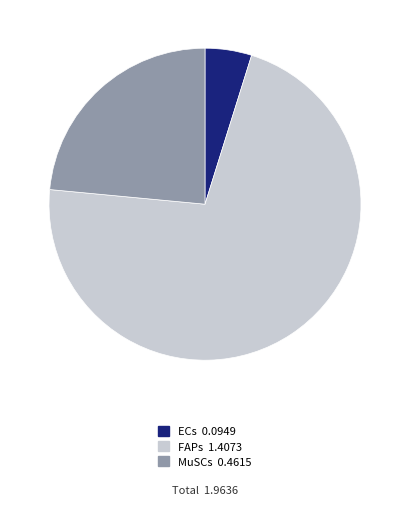

Between MuSCs and FAPs, which is larger?

FAPs